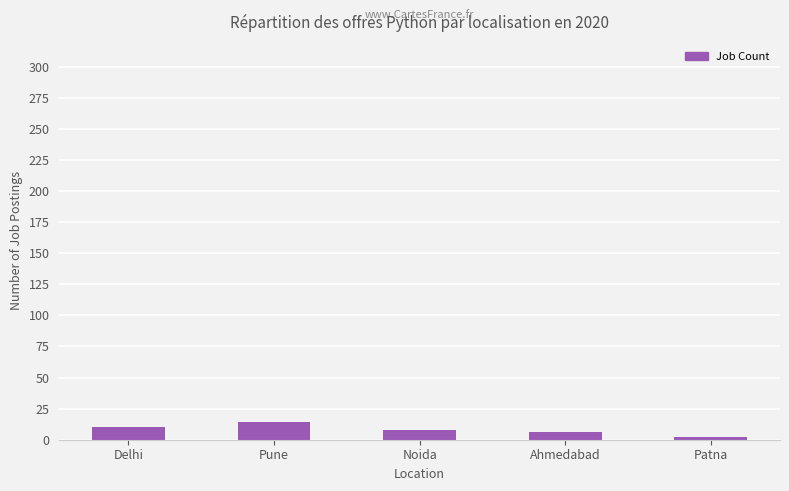

What is the label of the 5th bar from the right?

Delhi